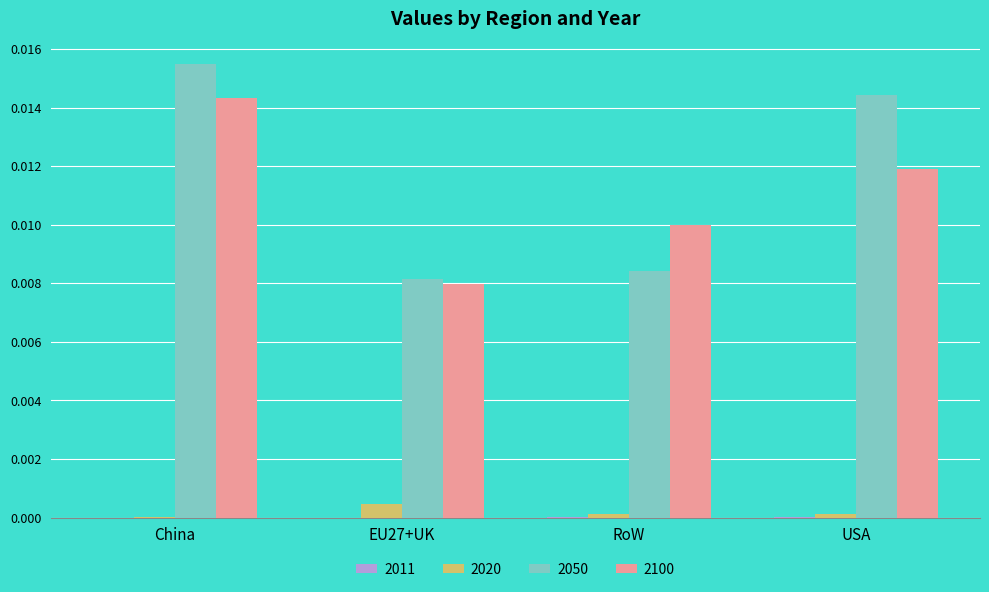

Which series has the largest range (max minus min)?

2050